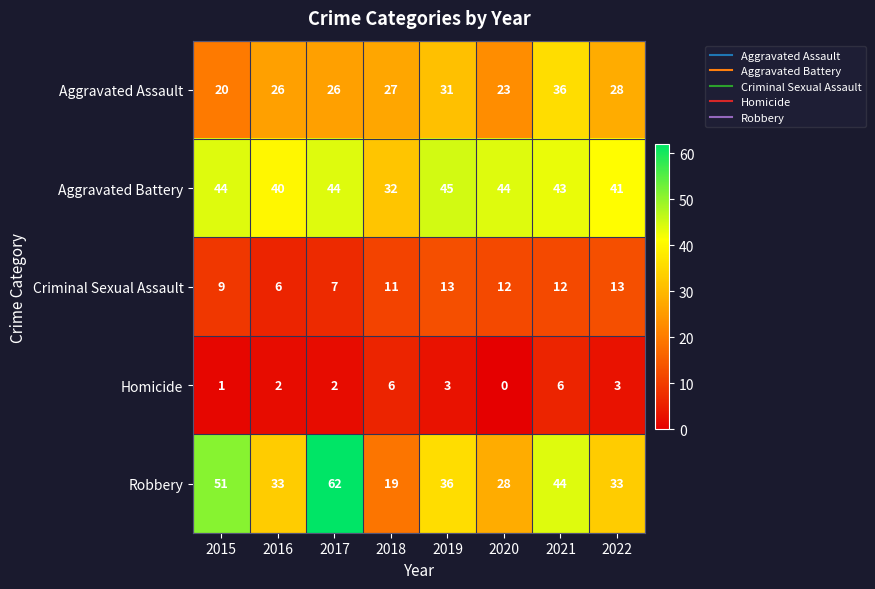

What is the difference between the maximum and minimum values in the Criminal Sexual Assault series?

7